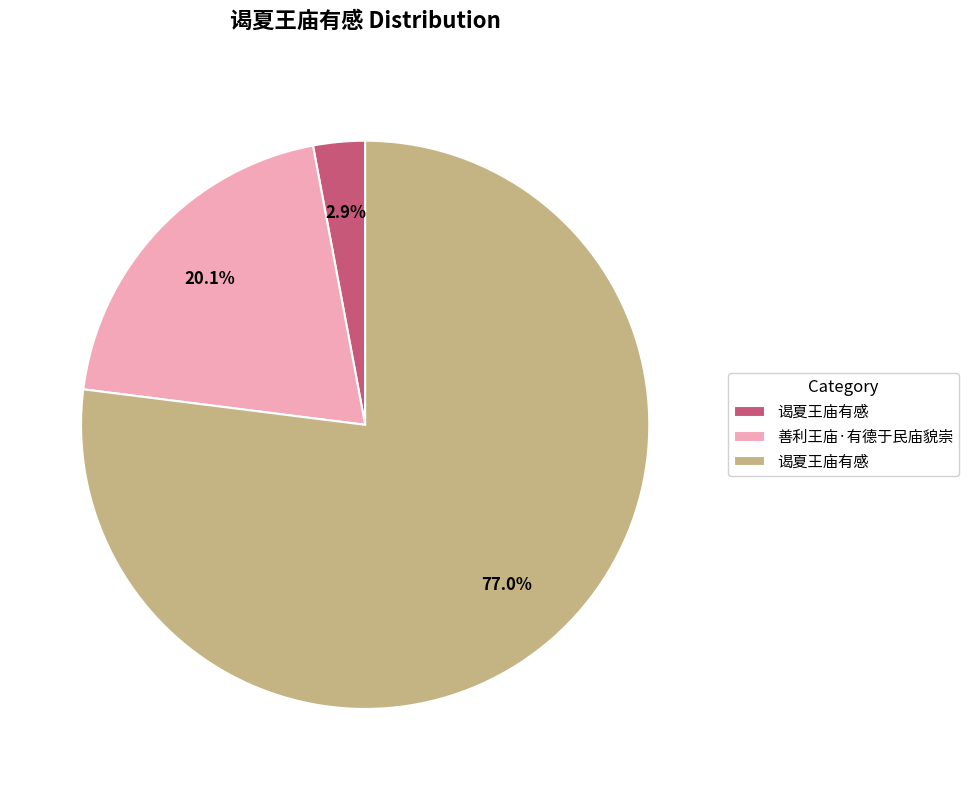

Is there a majority slice in this chart?

Yes